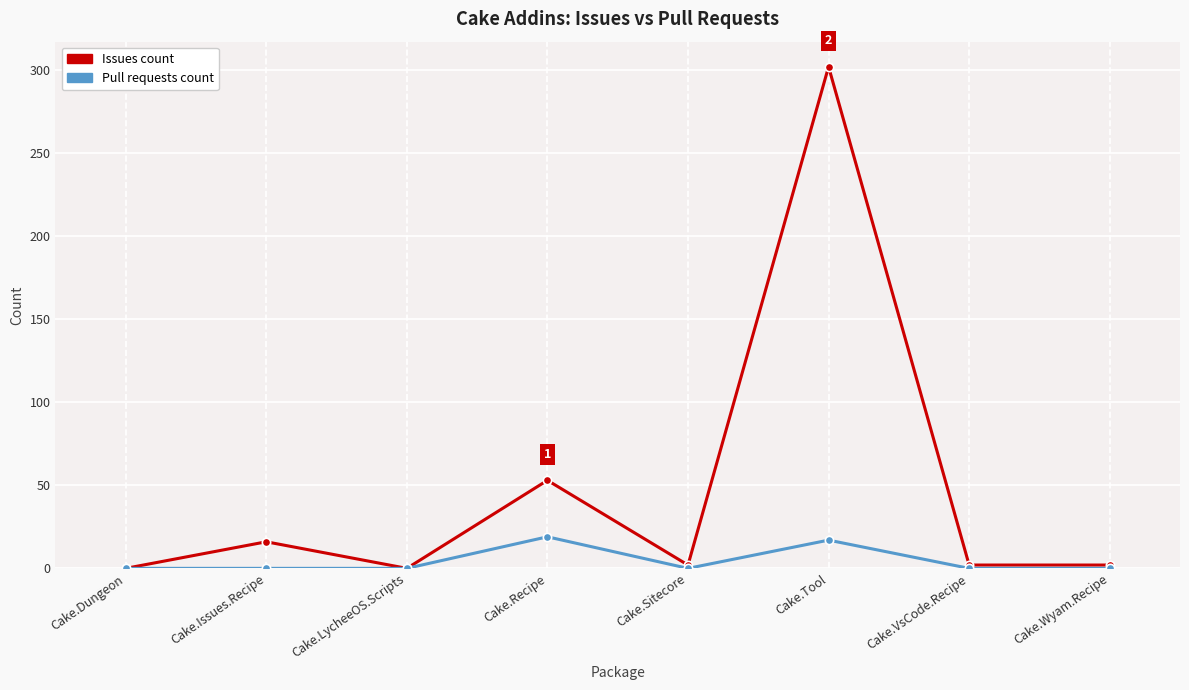

True or false: Issues count has more than 0 points higher than both neighbors.

True